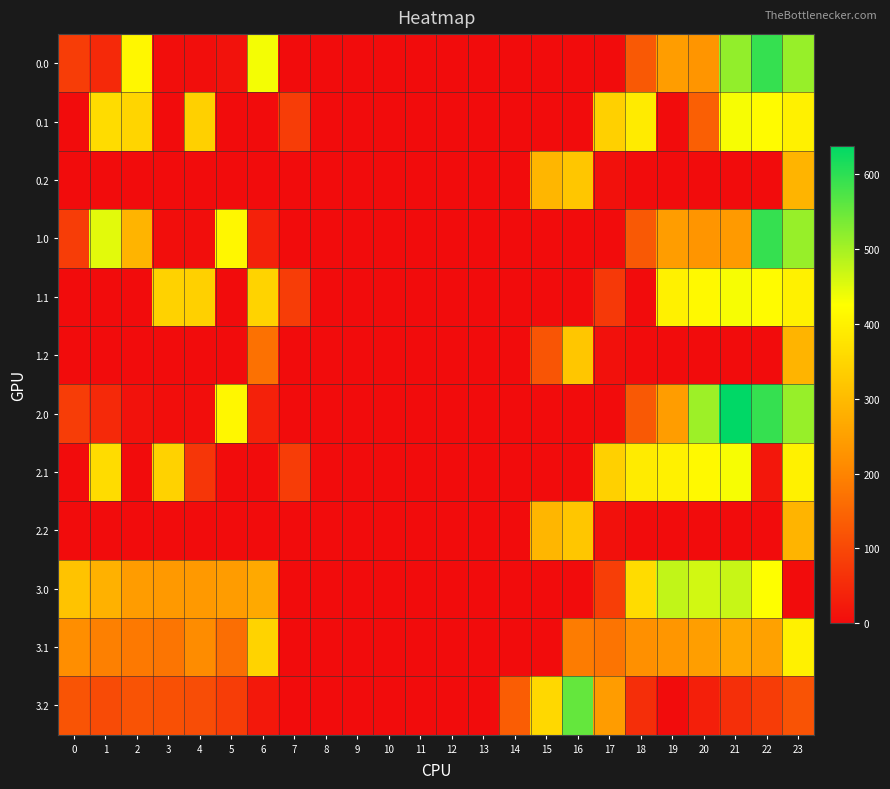

What is the greatest value displayed?

638.4